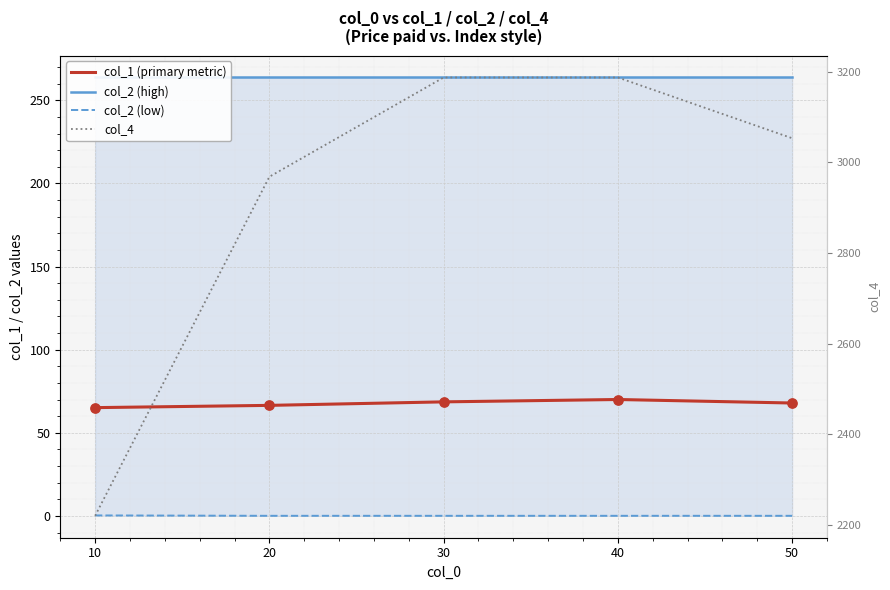

Which series has the widest spread of Y values?

col_4